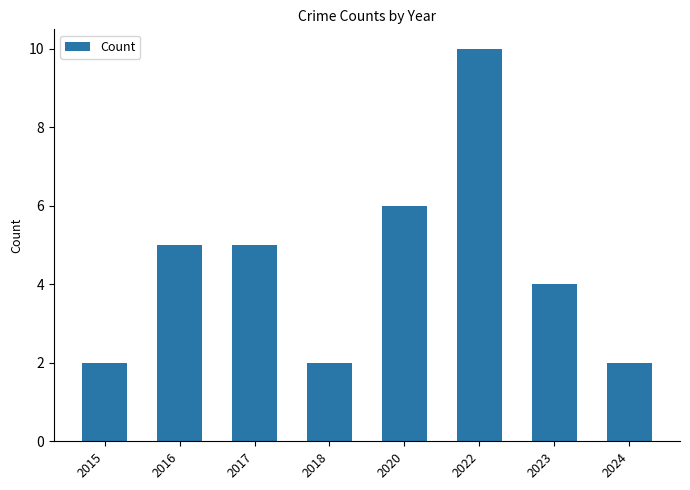

The value at 2024 is 2. True or false?

True